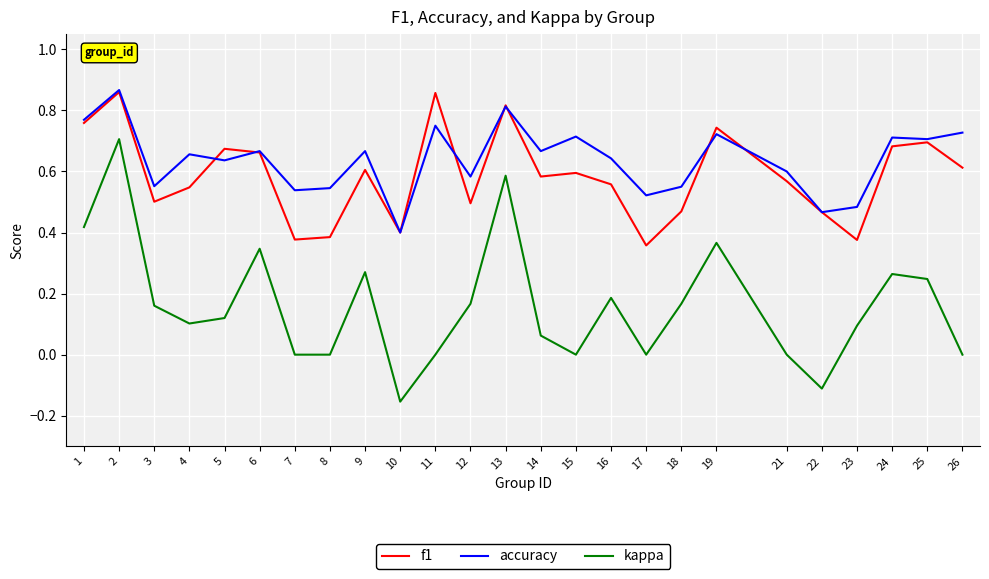

The f1 series shows 0.4 at 17. True or false?

True